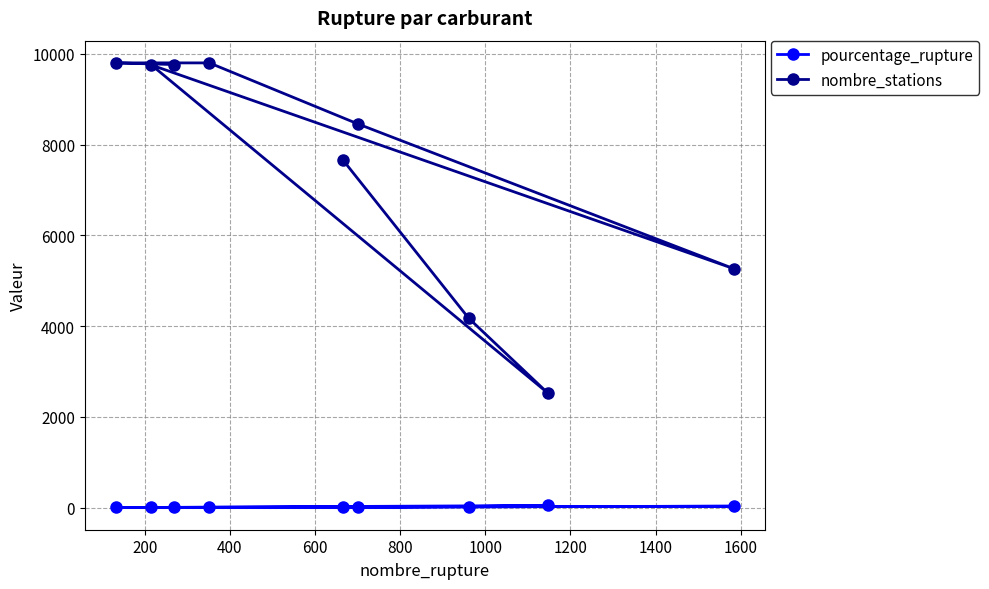

What is the greatest value displayed?

9802.0